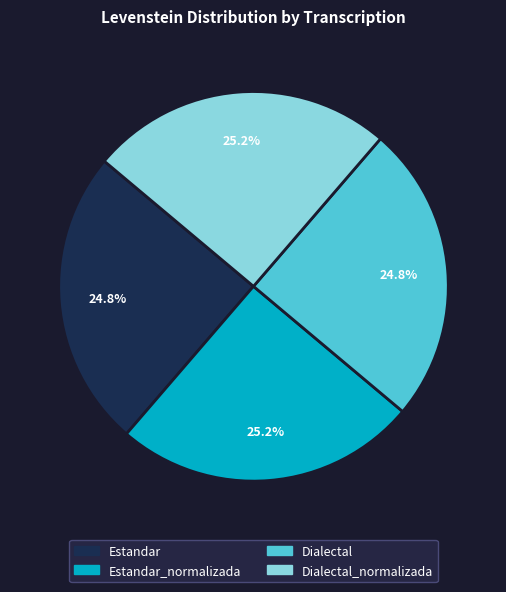

What is the ratio of the value at Estandar_normalizada to the value at Estandar?

1.0